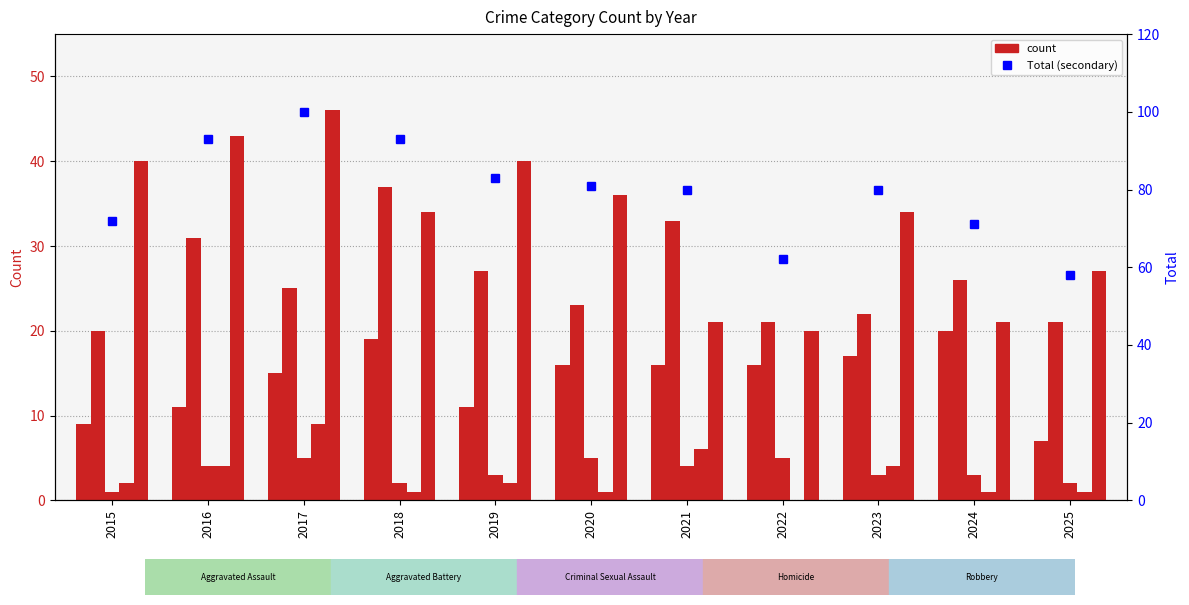

At how many categories does at least one series exceed 2?

11